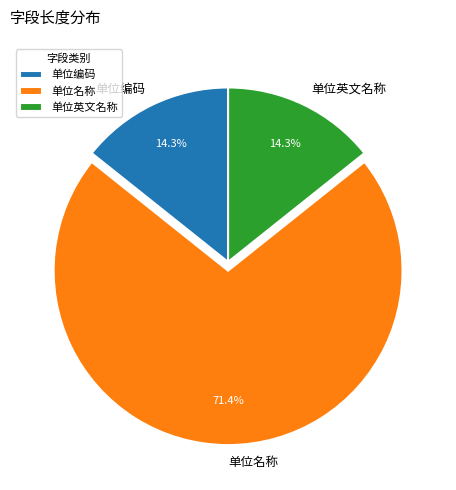

Which category accounts for the majority?

单位名称